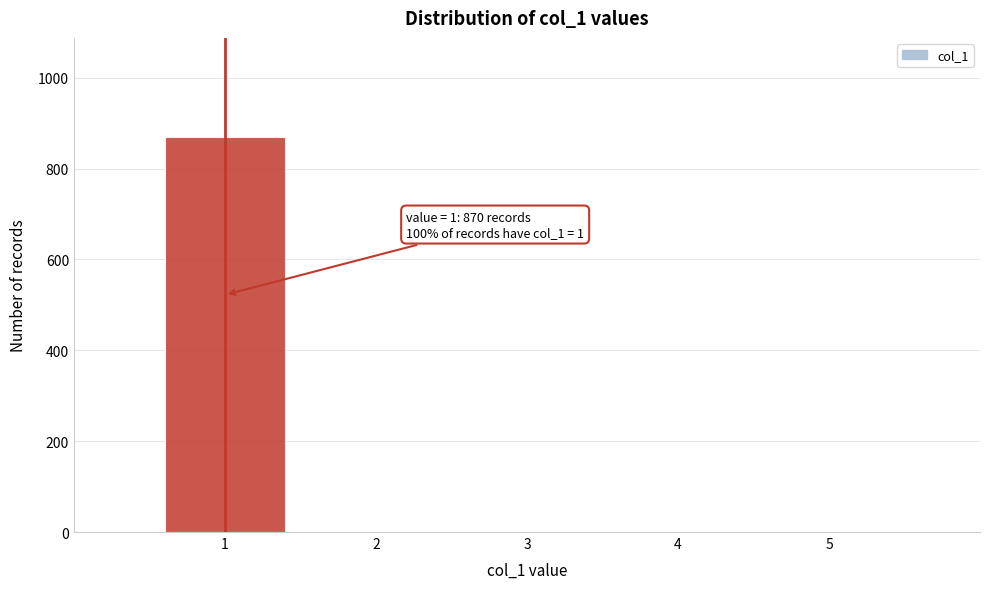

Reading right to left, what are all the values shown in this chart?

5=0	4=0	3=0	2=0	1=870